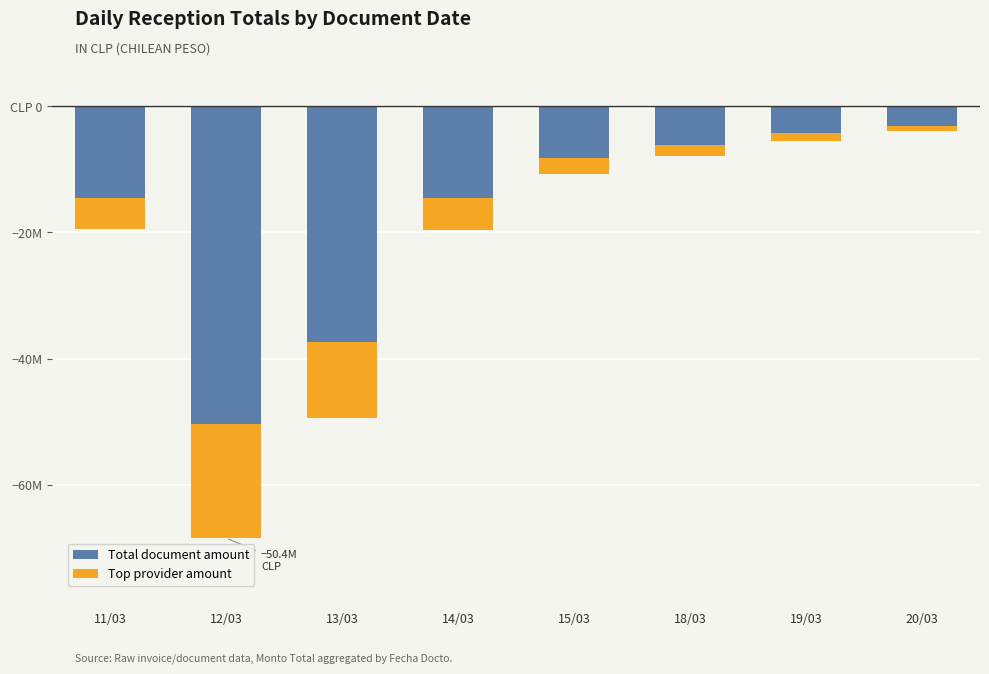

Reading left to right, transcribe all the data shown in this chart.

Total document amount: 11/03=-14544203	12/03=-50406184	13/03=-37409762	14/03=-14583415	15/03=-8220000	18/03=-6150000	19/03=-4320000	20/03=-3100000
Top provider amount: 11/03=-5000000	12/03=-18000000	13/03=-12000000	14/03=-5000000	15/03=-2500000	18/03=-1800000	19/03=-1200000	20/03=-900000